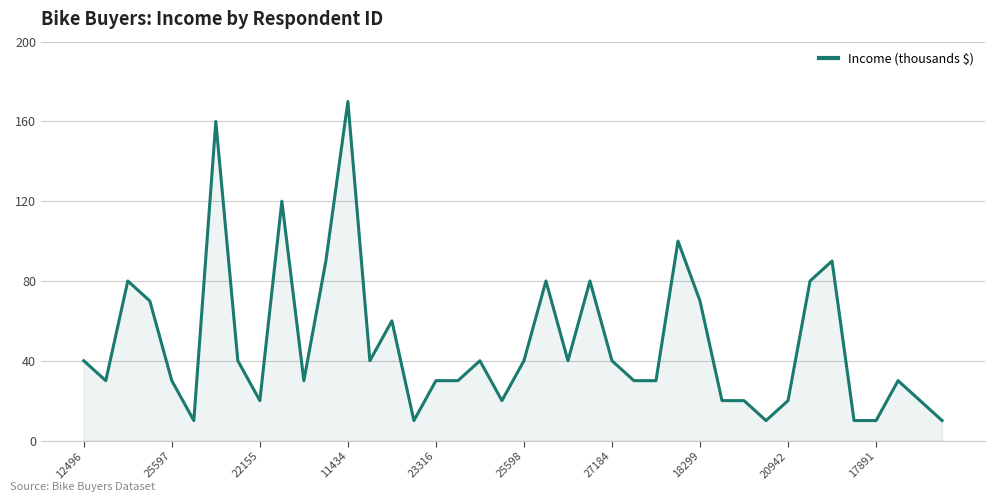

Reading right to left, list all the values displayed in this chart.

10	20	30	10	10	90	80	20	10	20	20	70	100	30	30	40	80	40	80	40	20	40	30	30	10	60	40	170	90	30	120	20	40	160	10	30	70	80	30	40